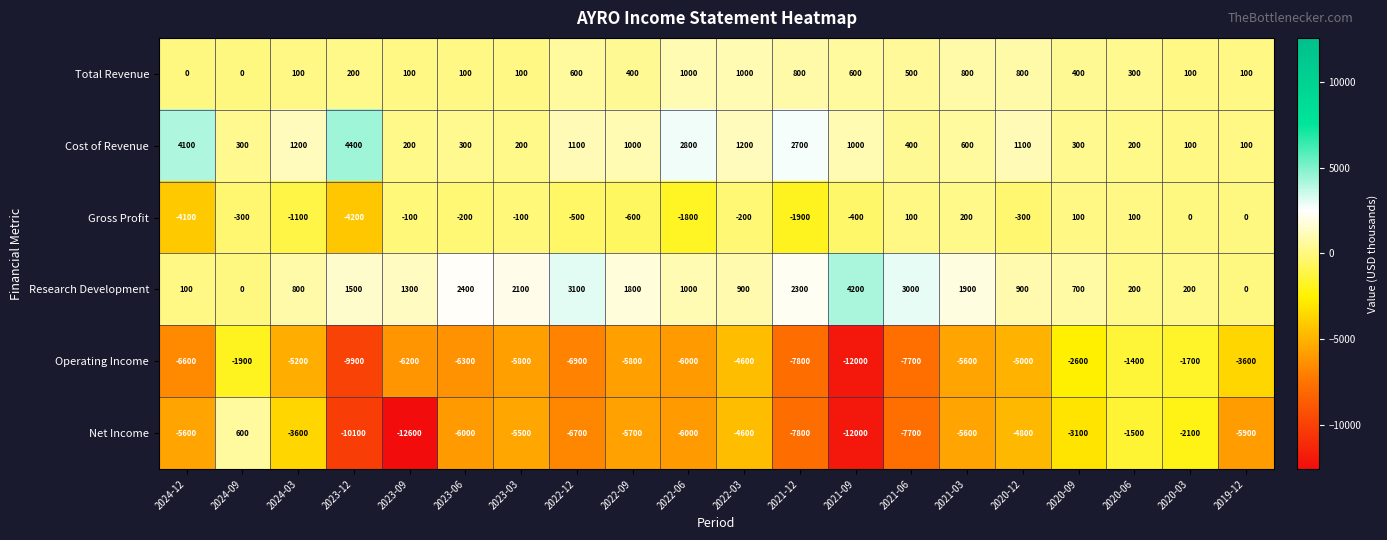

What is the sum of the Research Development values at 2020-12 and 2023-12?

2400